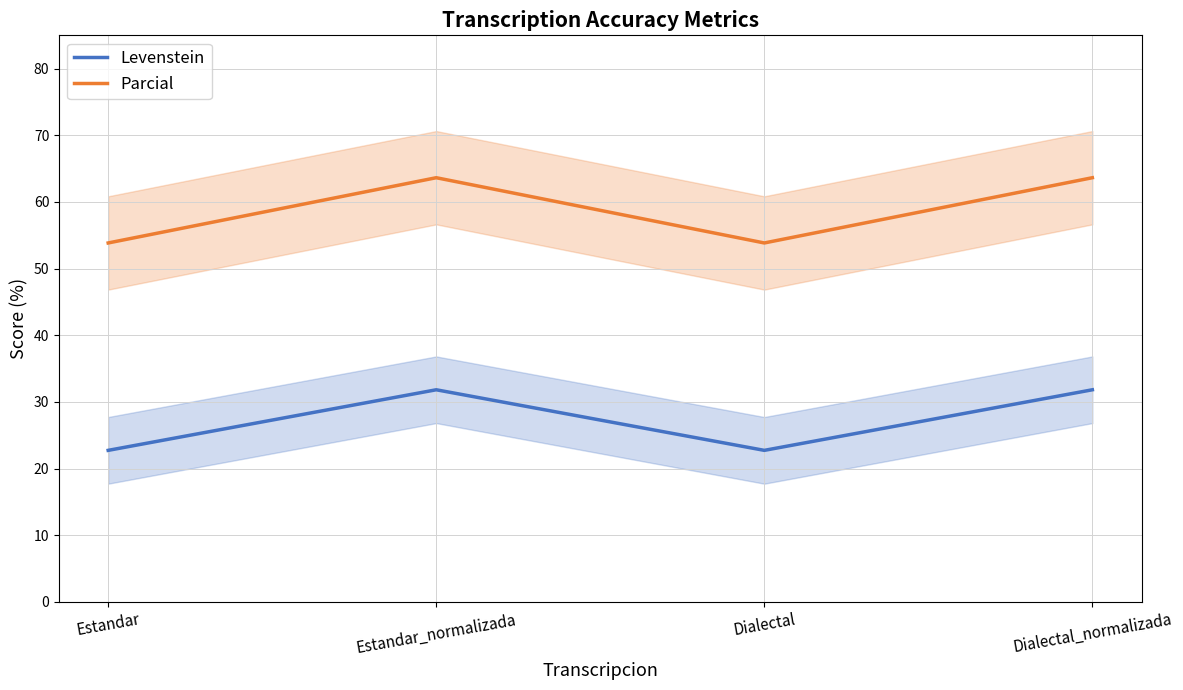

At which label does Parcial first exceed 63?

Estandar_normalizada